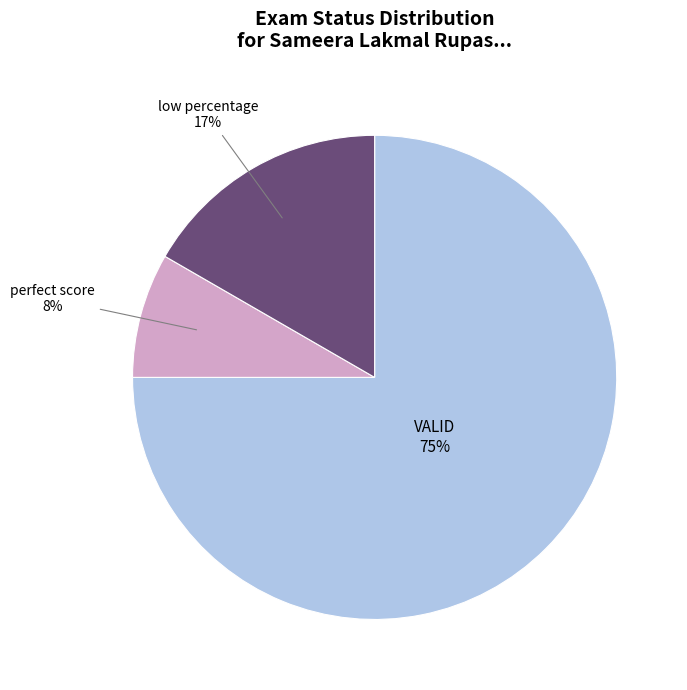

To the nearest percent, what is the difference between the largest and smallest slice percentages?

67%